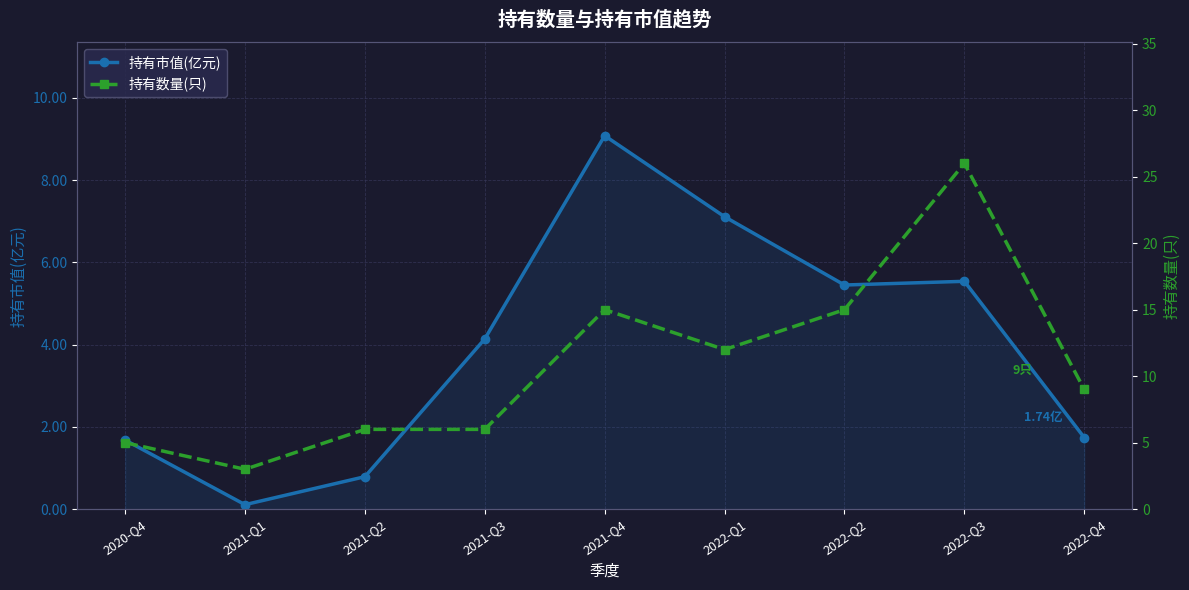

At which category does the chart reach its peak across all series?

2022-Q3